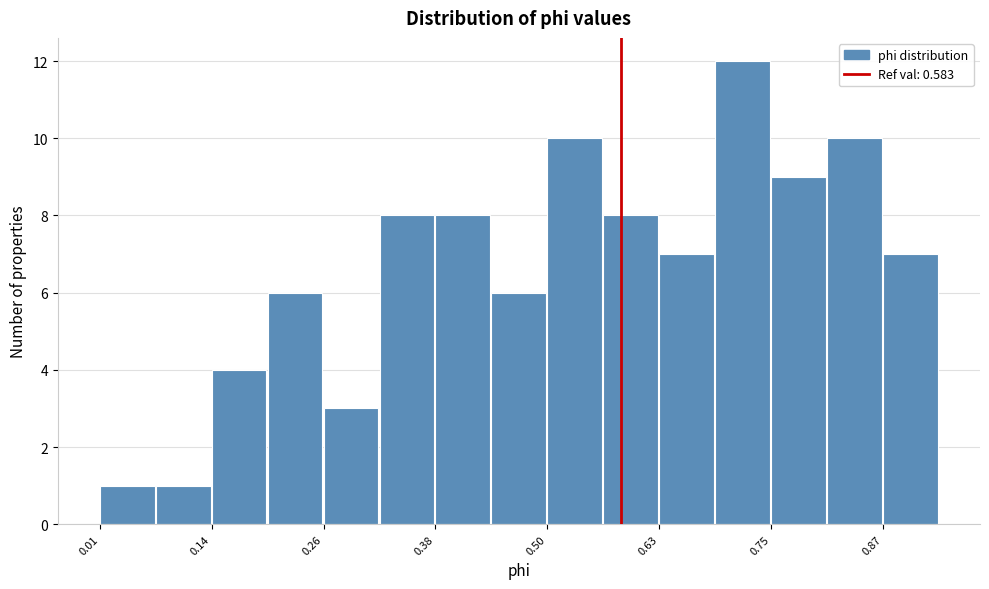

Read against the x-axis, roughly where is the centre of the tallest bar?

0.72